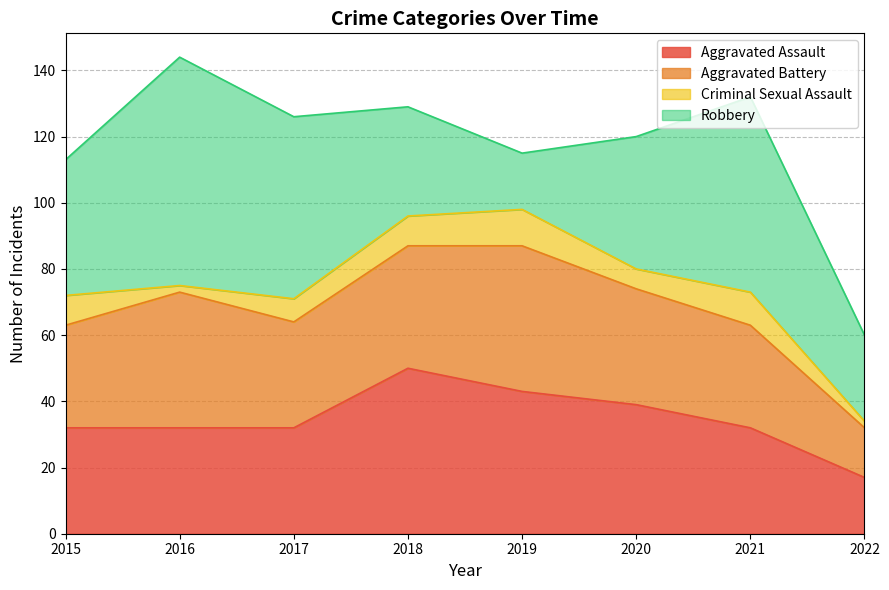

Rank the series at 2017 from lowest to highest value.

Criminal Sexual Assault, Aggravated Assault, Aggravated Battery, Robbery